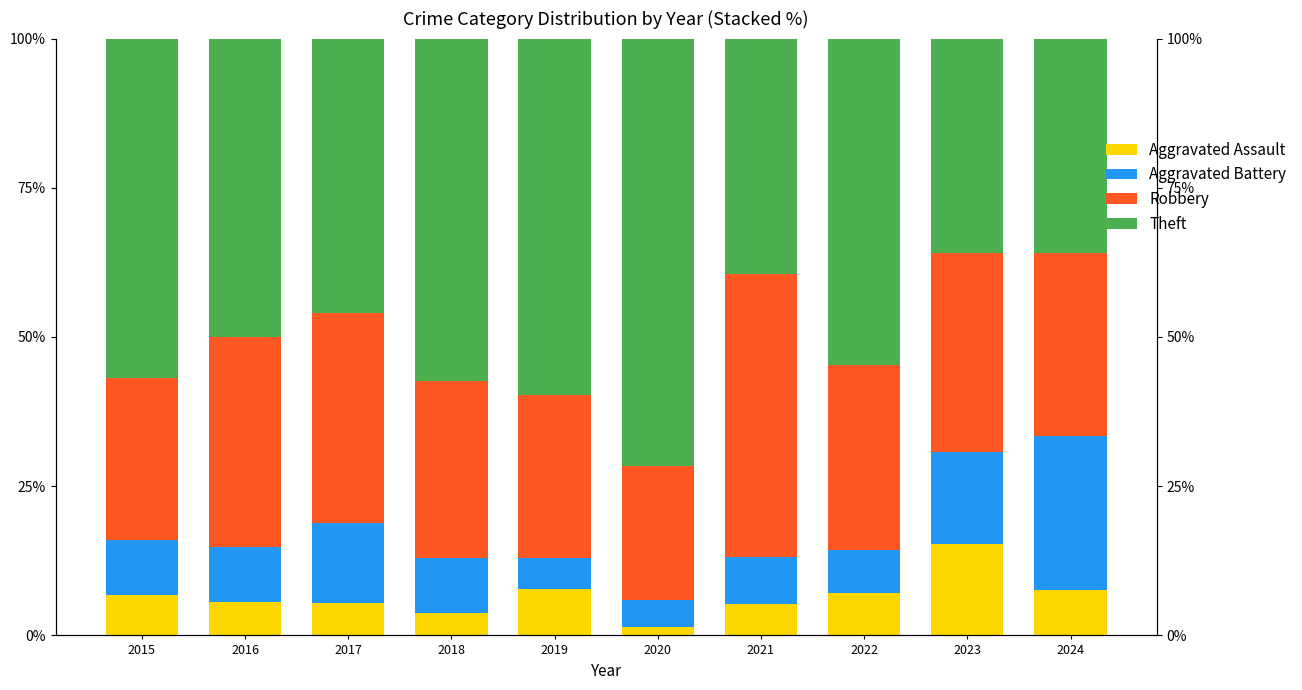

Where is Theft nearest to the value 53?

2022